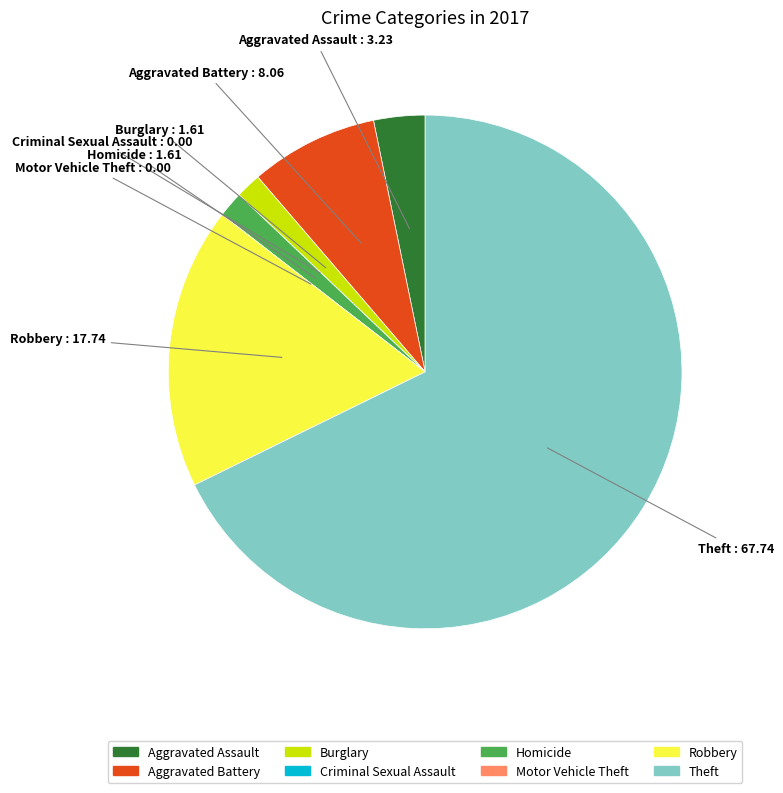

Does any single category account for the majority?

Yes